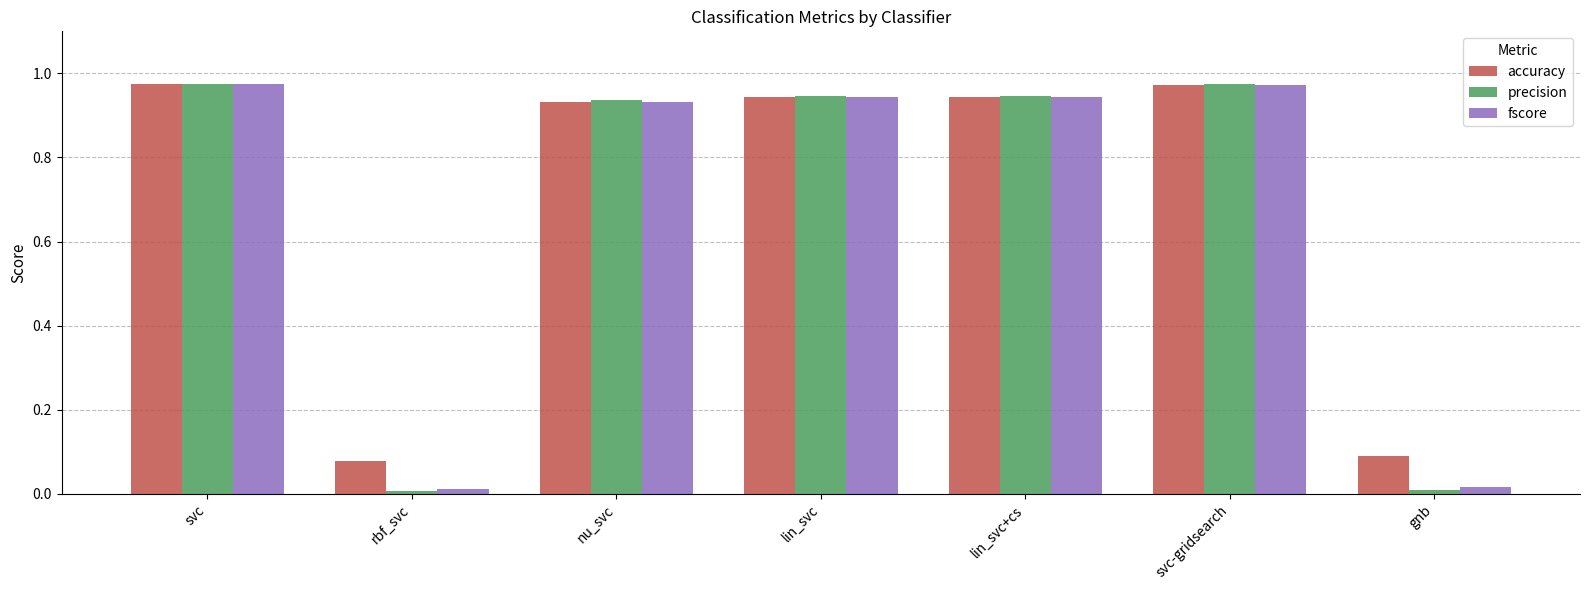

Which series has the largest total across all categories?

accuracy